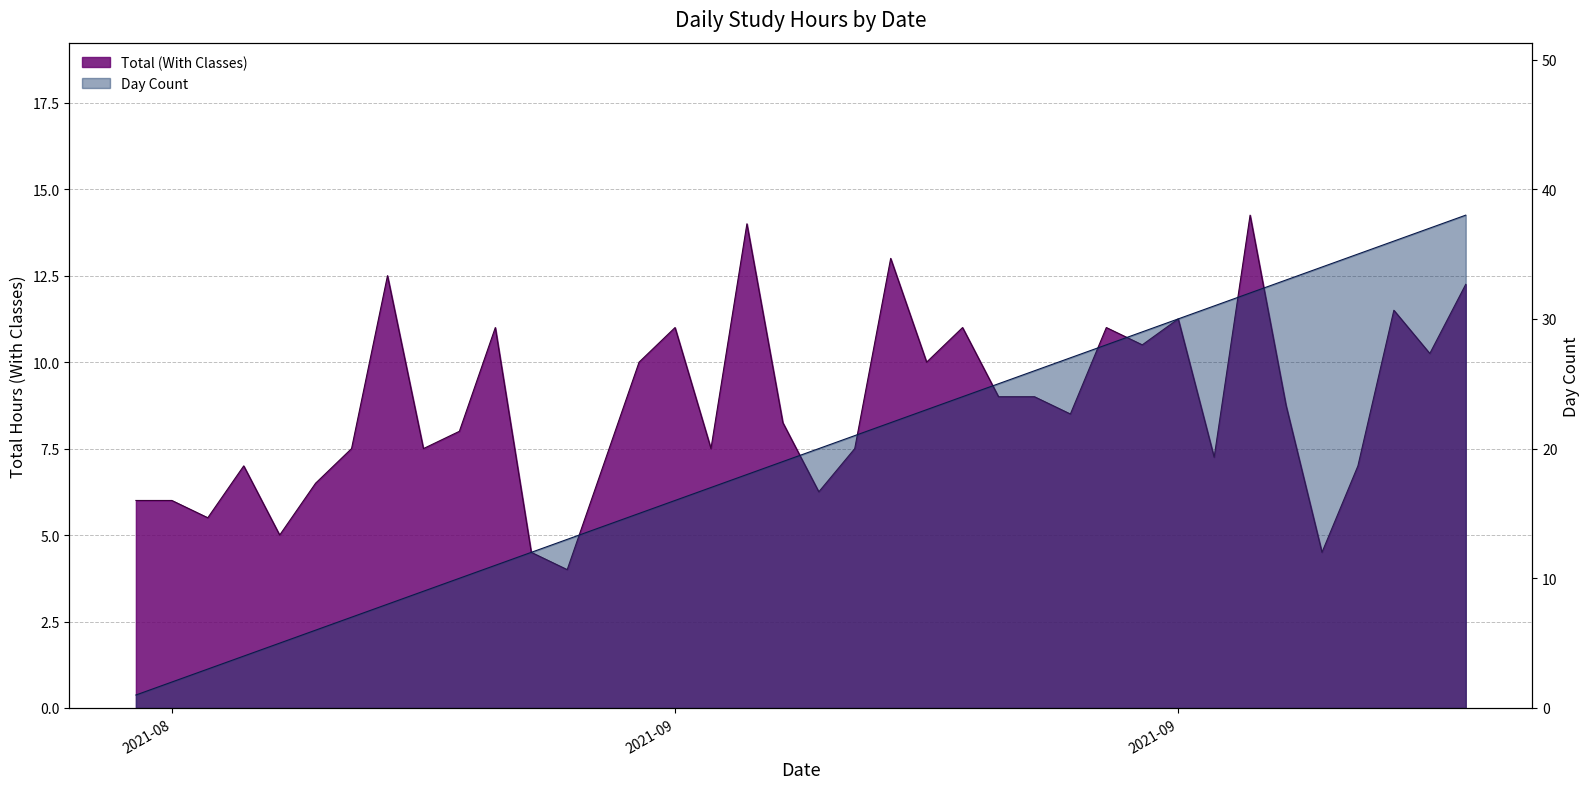

Does the chart have visible grid lines?

Yes